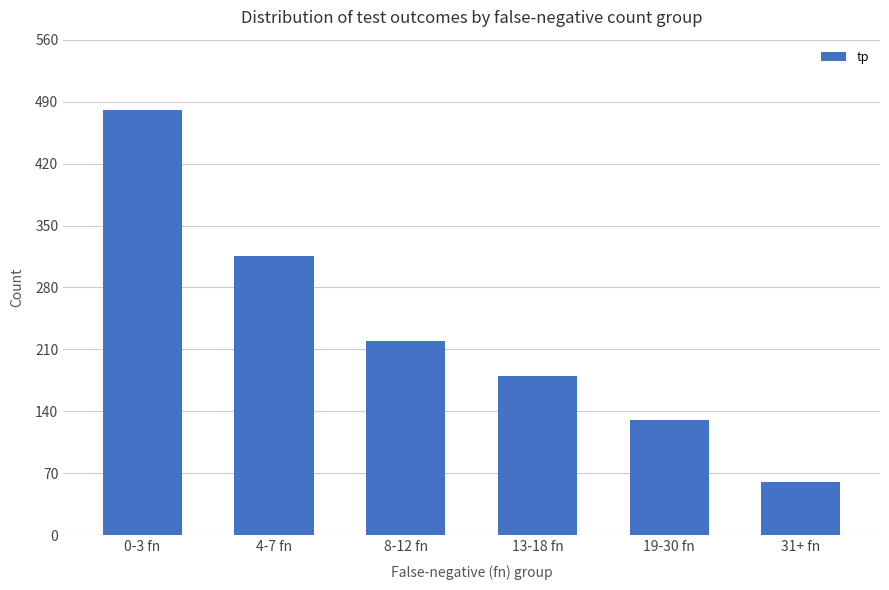

What is the smallest value displayed?

60